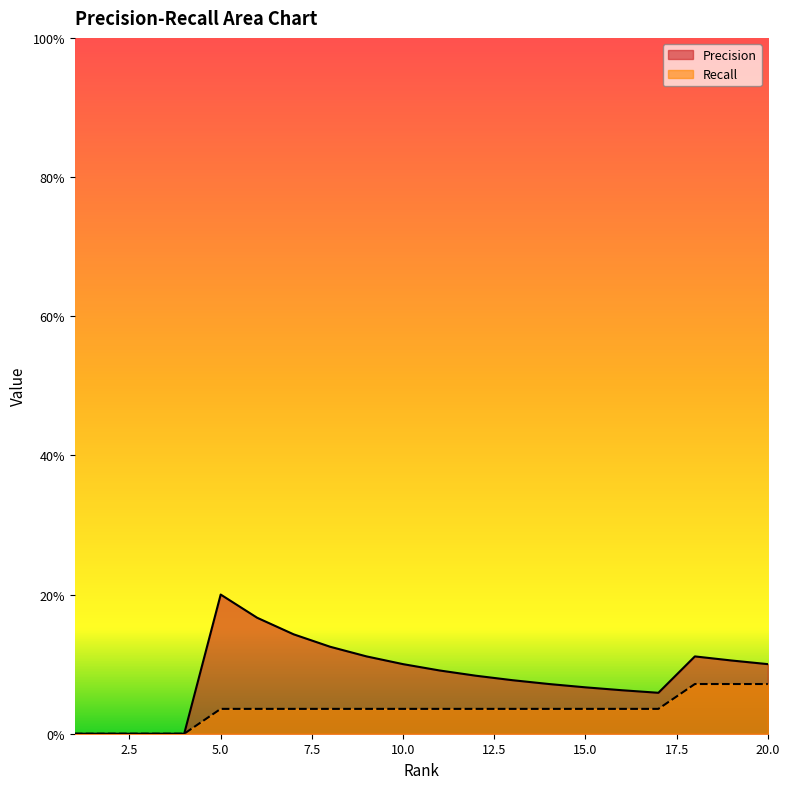

How many values in the Recall series exceed 0?

16